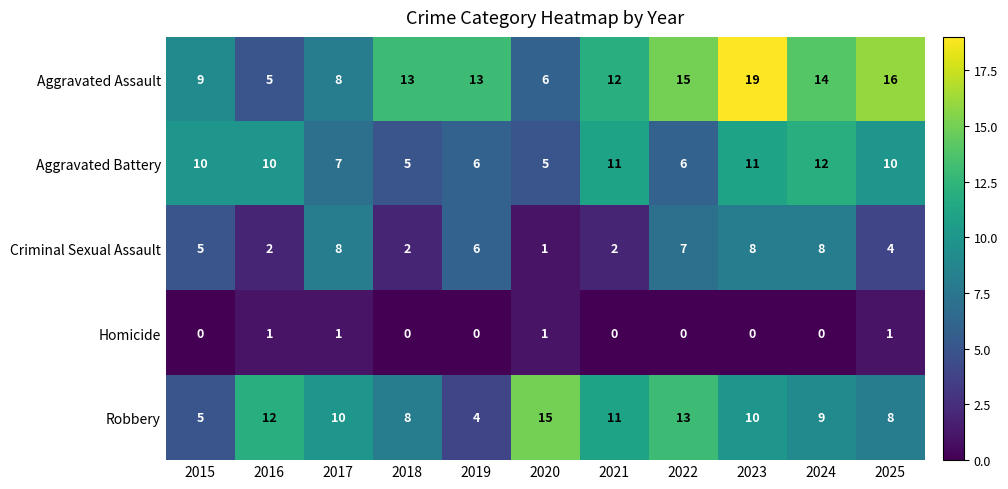

The Robbery series shows 11 at 2021. True or false?

True